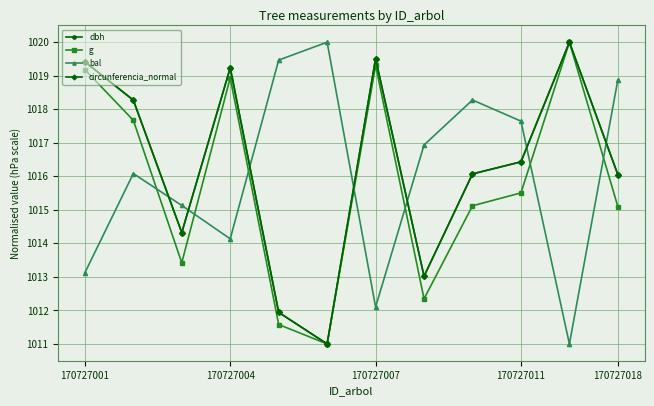

True or false: bal and g cross at least once.

True